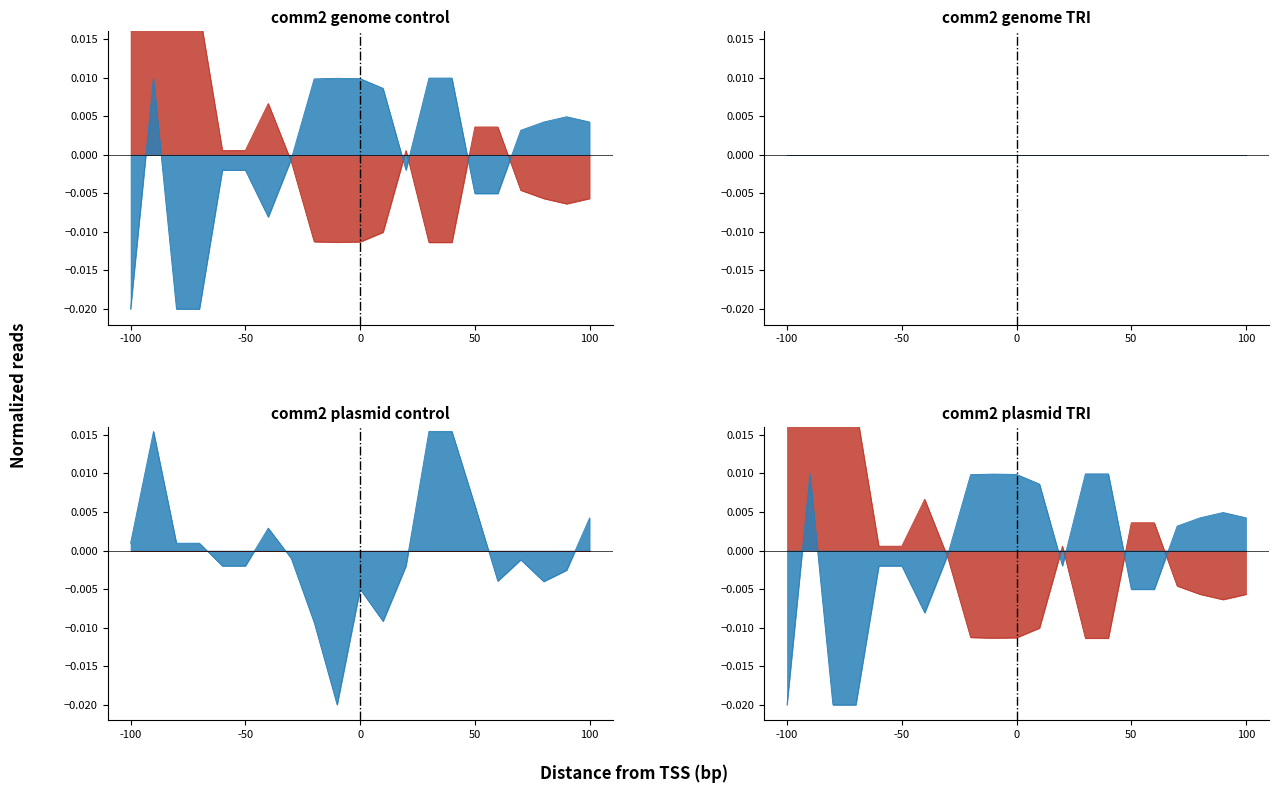

True or false: DisputeArises has a value of -0.0 at PWins.

False